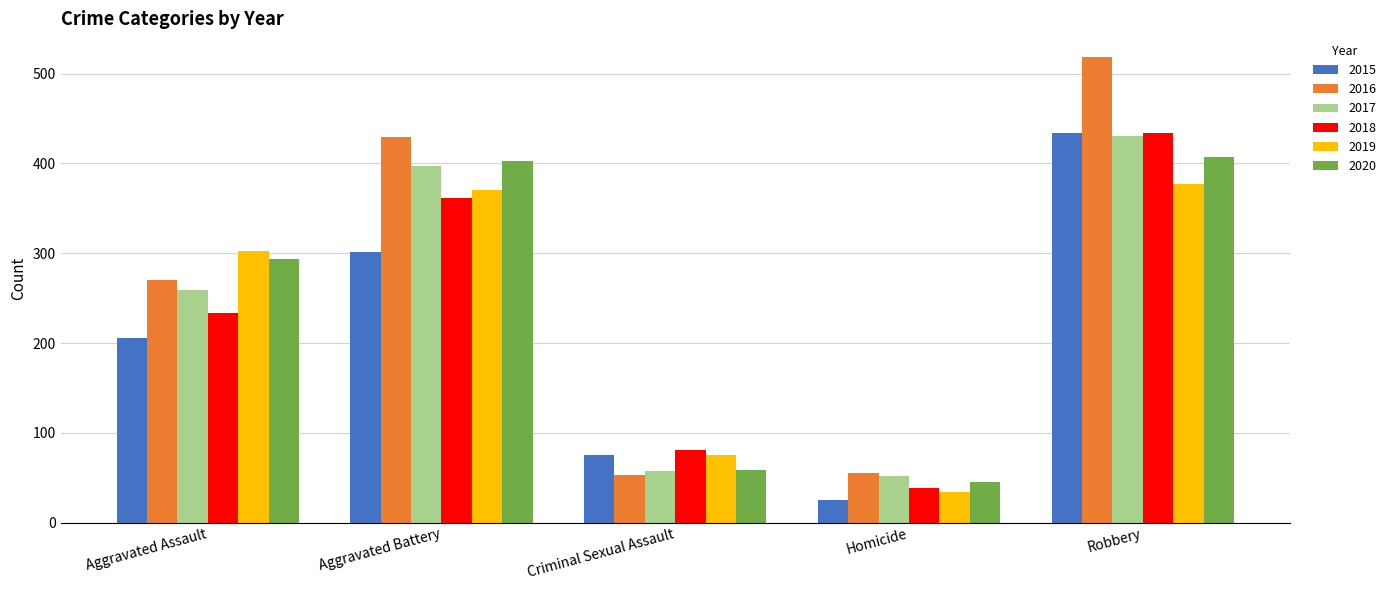

What value does the 2020 series have at Aggravated Assault, to the nearest 10?

290